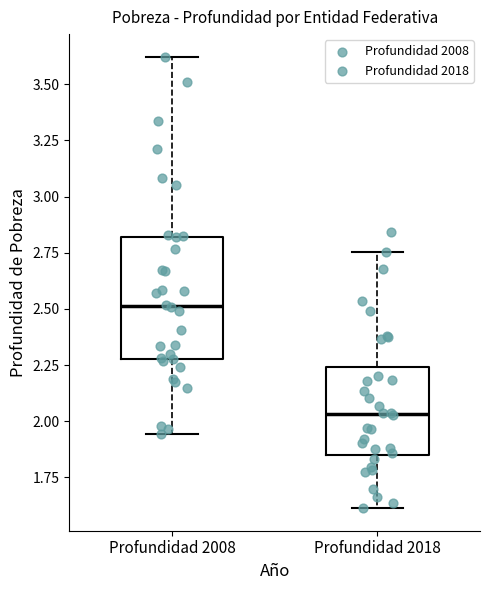

Which box has the lowest median line?

Profundidad 2018